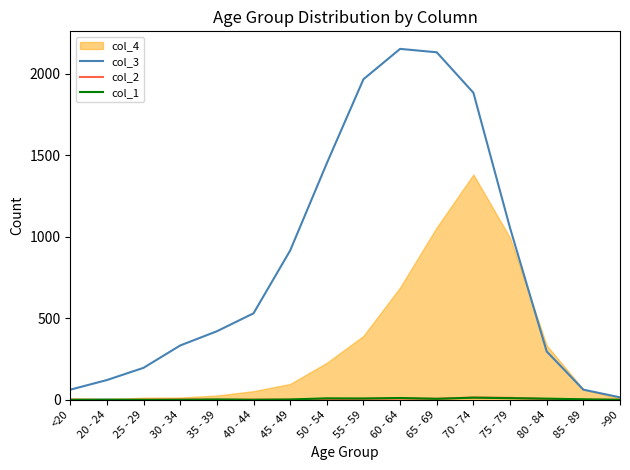

Which label corresponds to the smallest value in the chart?

20 - 24